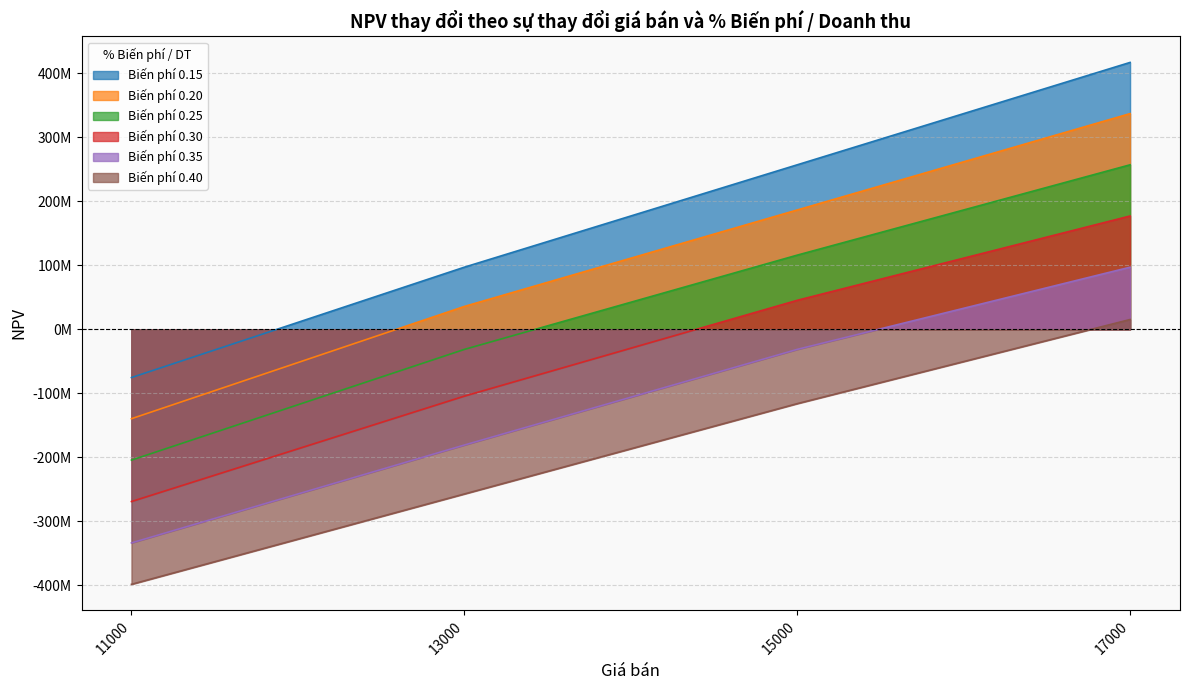

How many distinct data groups are displayed?

6